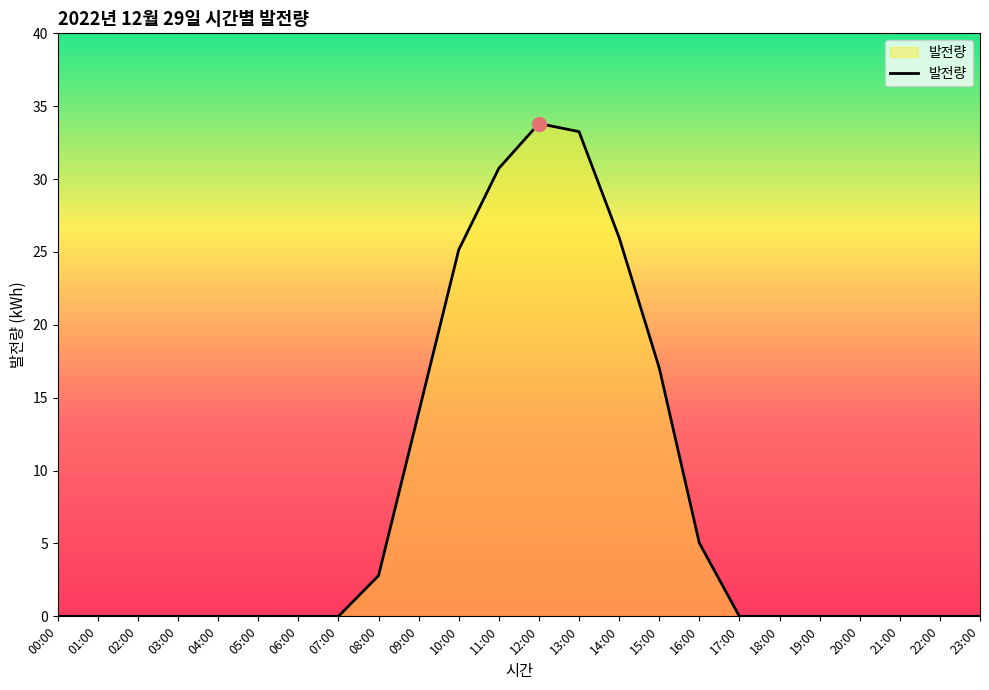

The chart shows a value of 2.8 at 08:00. True or false?

True